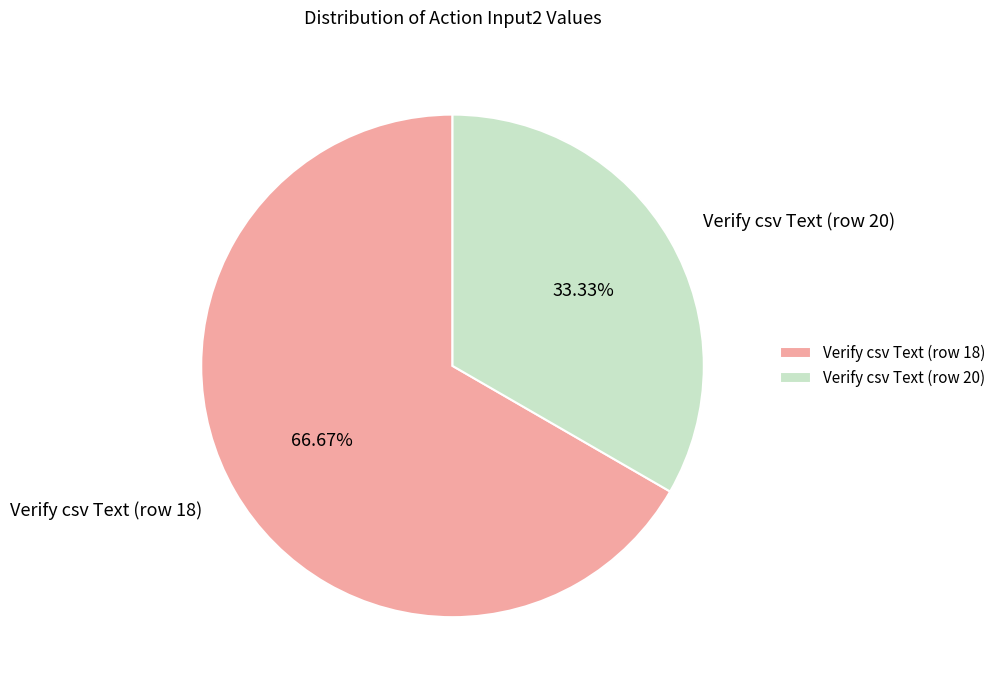

Does Verify csv Text (row 18) represent more than half of the total?

Yes